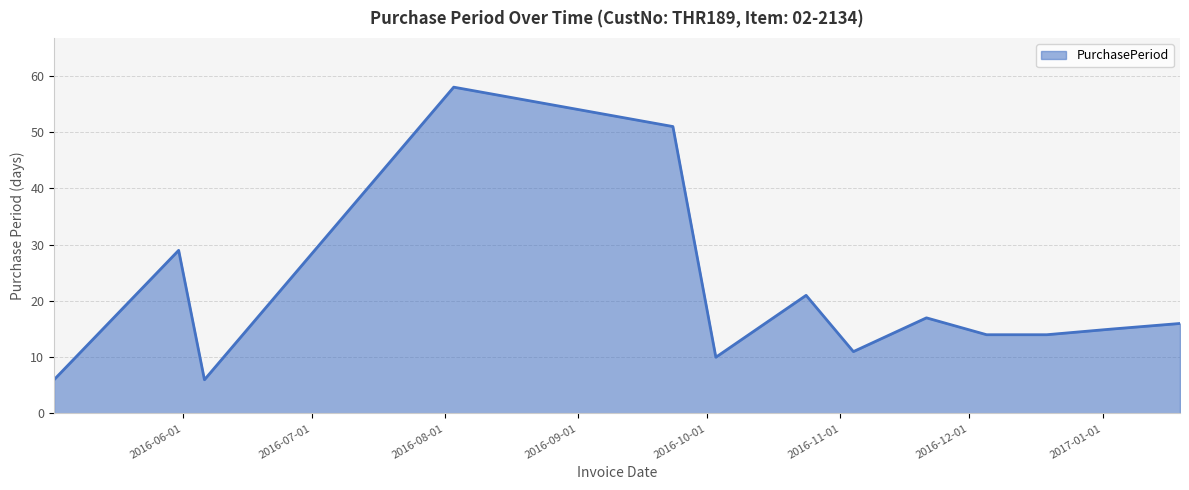

What is the smallest value displayed?

6